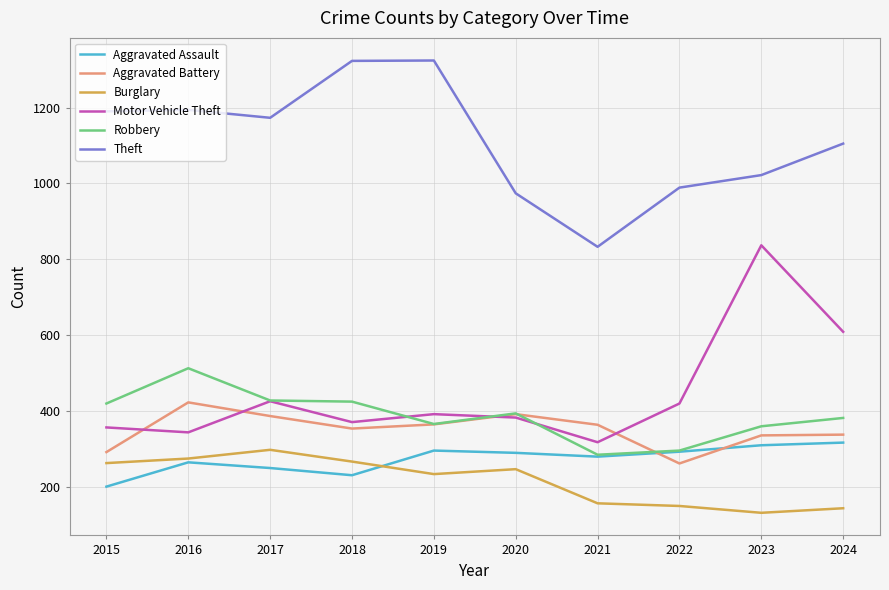

What is the difference between the highest and lowest values at 2022?

839